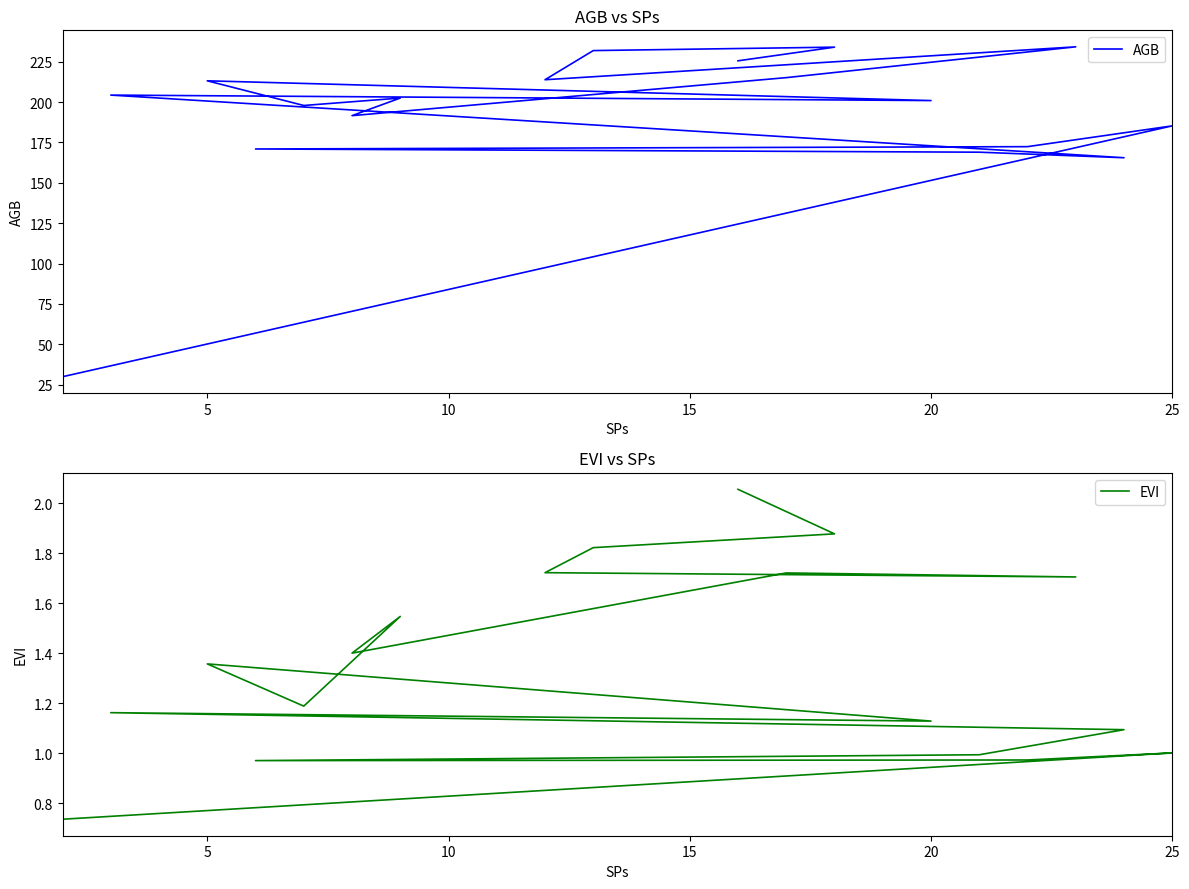

Which series has the widest spread of values?

AGB